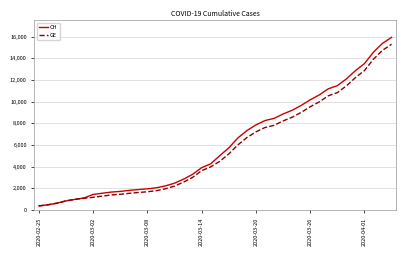

What are all the series names shown in the legend?

CH, GE